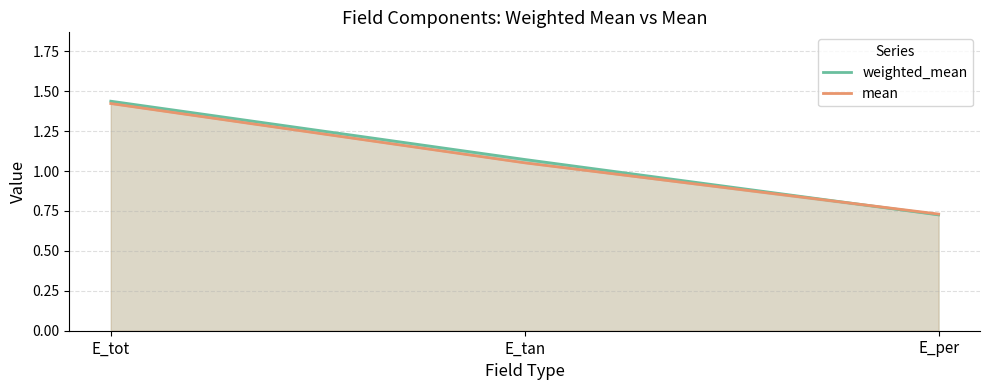

What position from the left is E_tan?

2